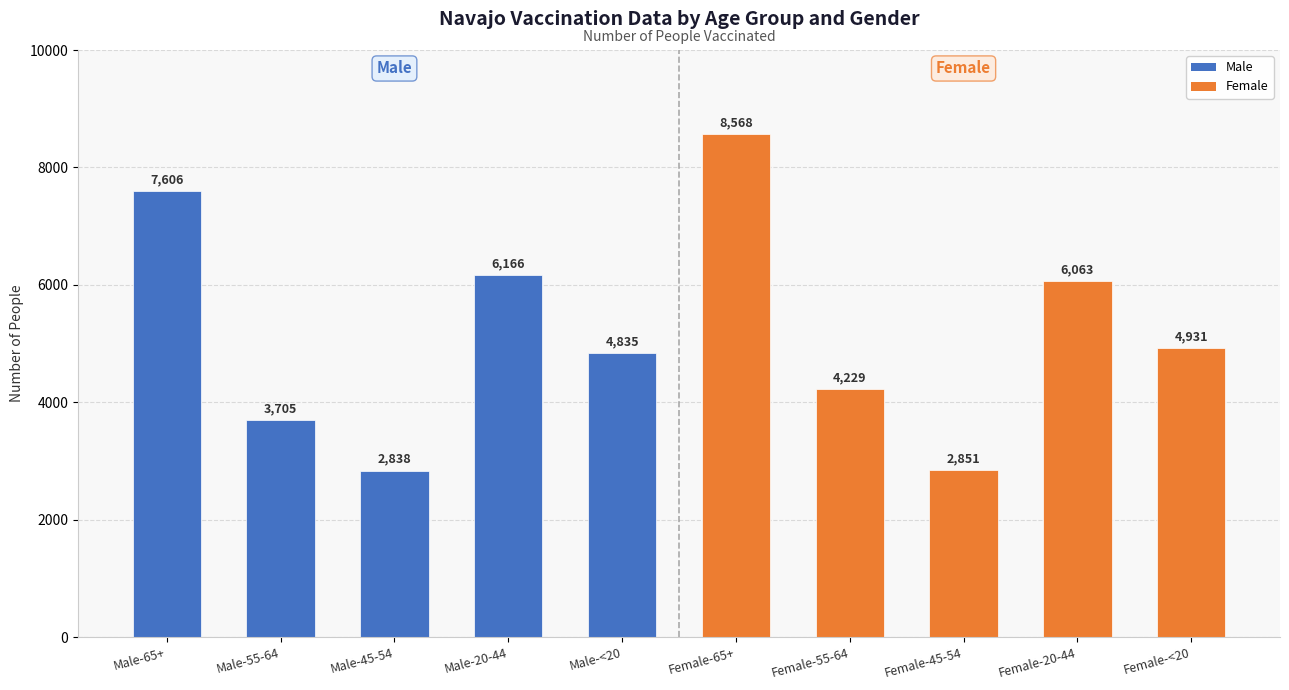

At which label is the value closest to 5703?

Female-20-44